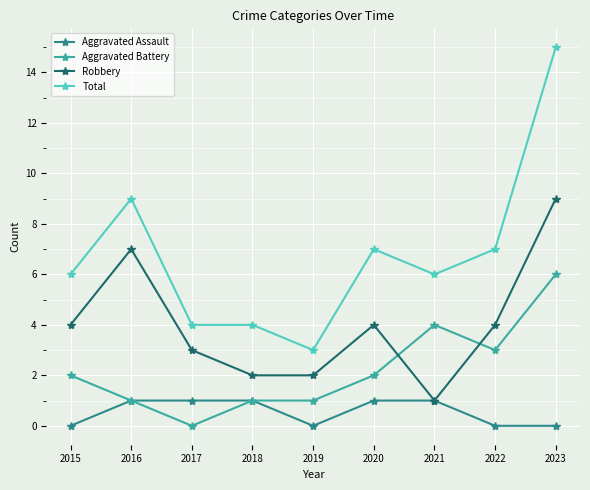

Reading left to right, transcribe all the data shown in this chart.

Aggravated Assault: 0	1	1	1	0	1	1	0	0
Aggravated Battery: 2	1	0	1	1	2	4	3	6
Robbery: 4	7	3	2	2	4	1	4	9
Total: 6	9	4	4	3	7	6	7	15